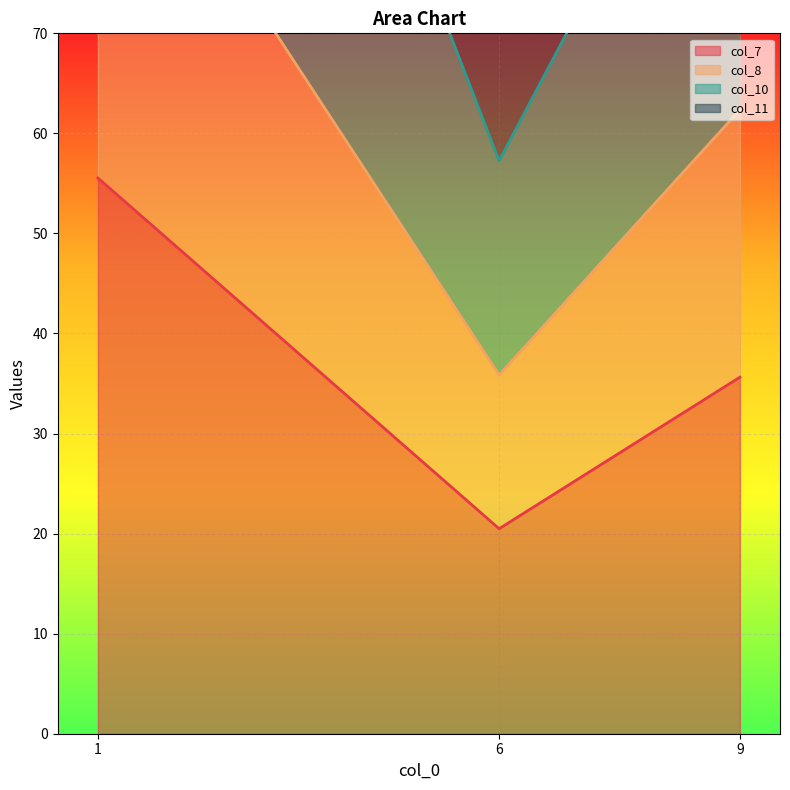

What is the difference between the col_11_line values at 6 and 9?

47.7